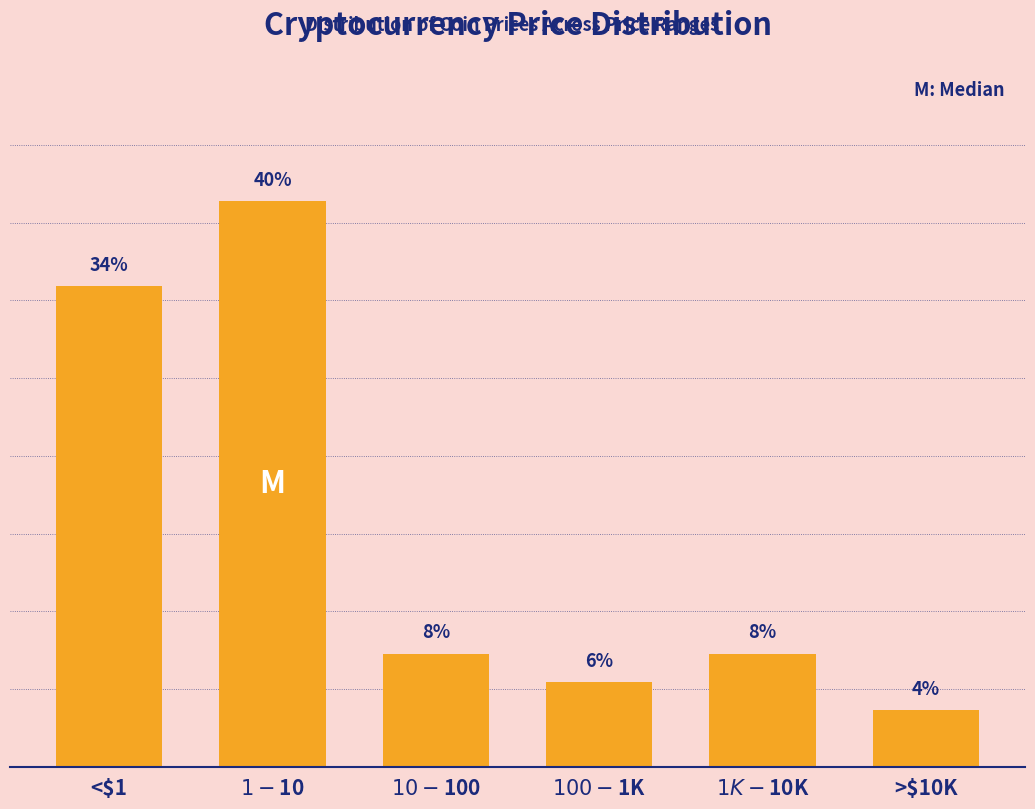

Does the chart contain any negative values?

No